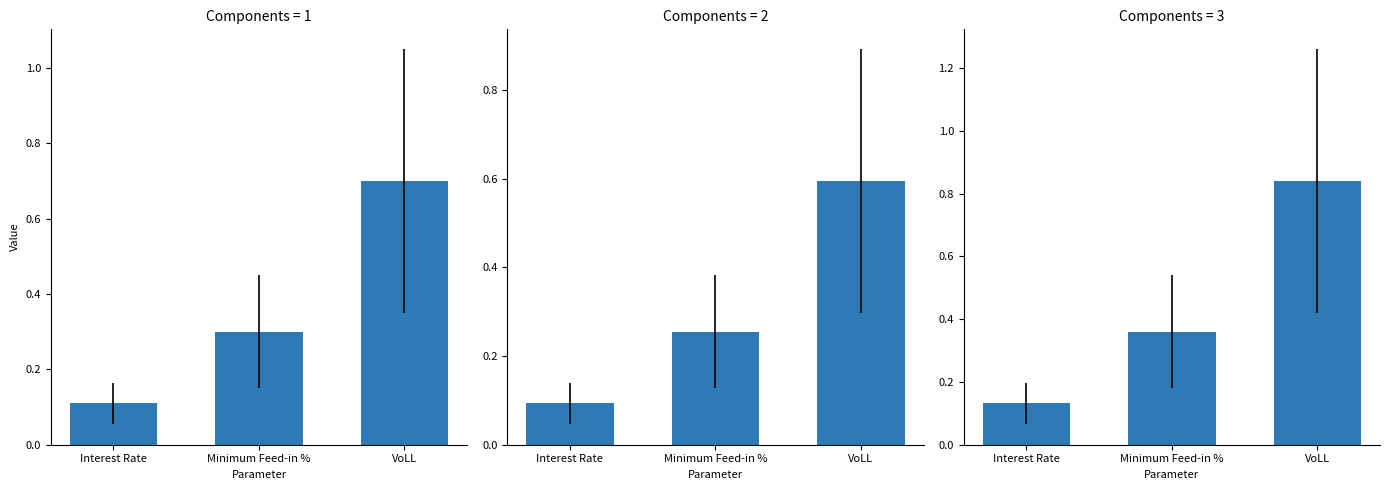

What is the label of the 2nd bar from the left?

Minimum Feed-in %